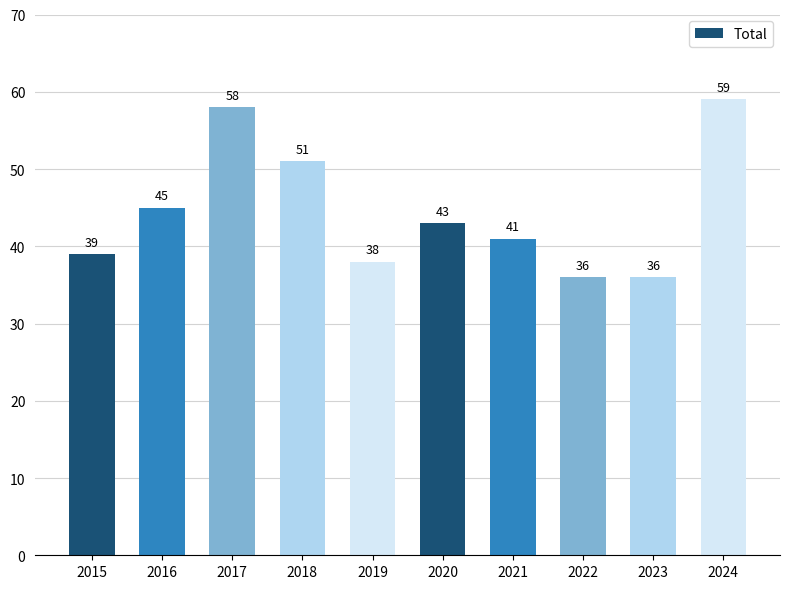

Does the chart contain stacked bars?

No